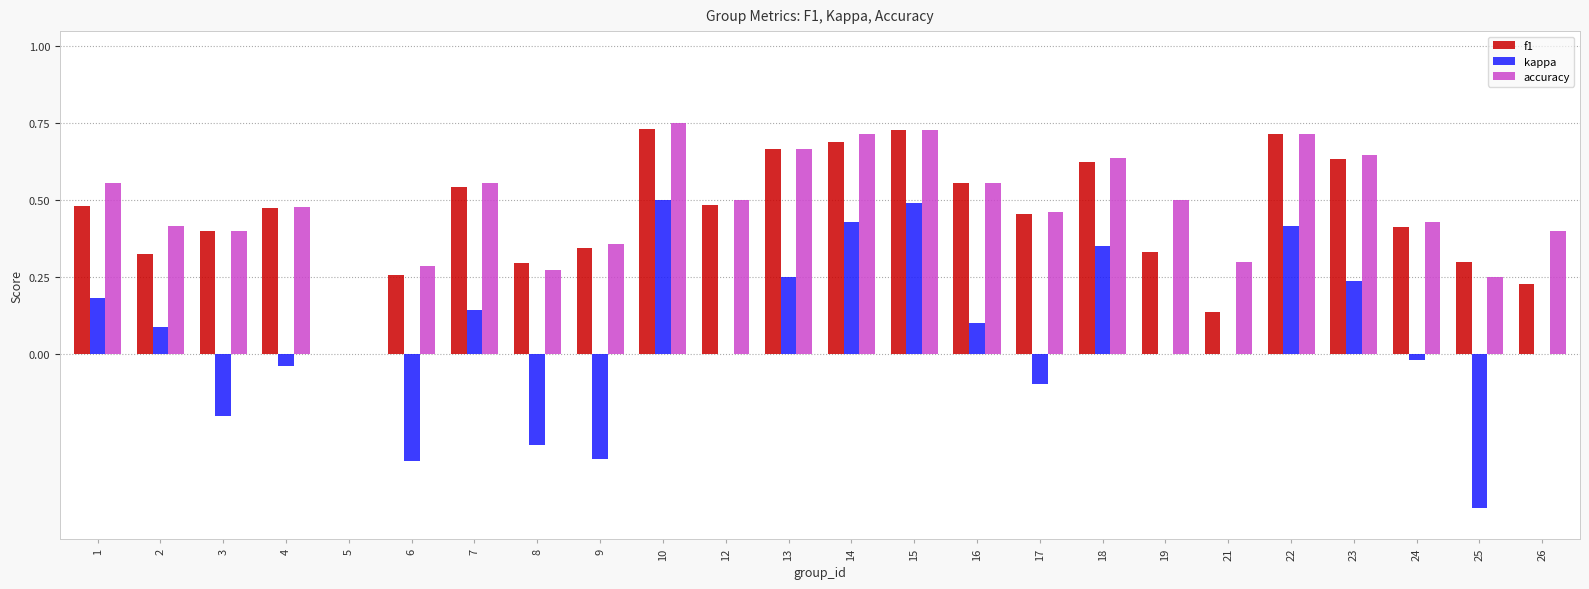

True or false: f1 has a value of 0.5 at 7.

True